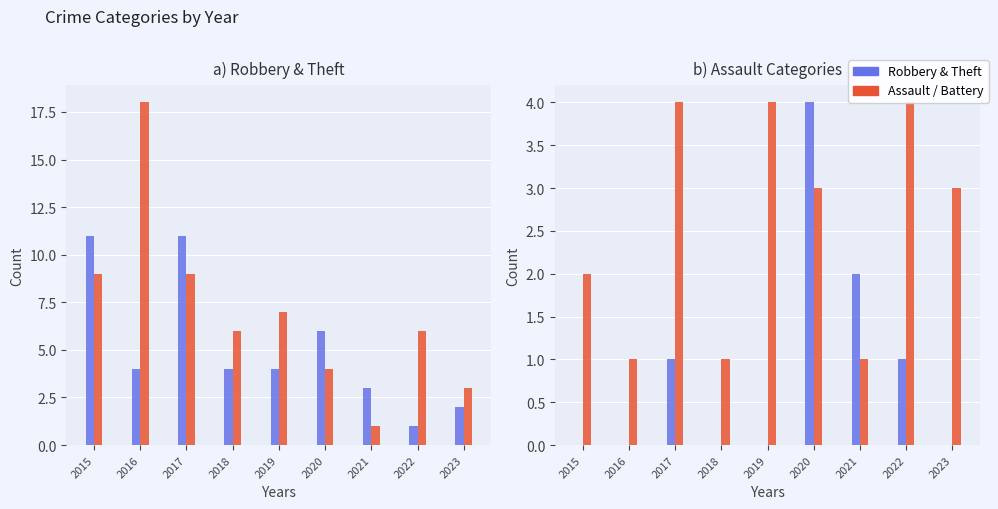

What is the spread (max minus min) of values at 2018?

6